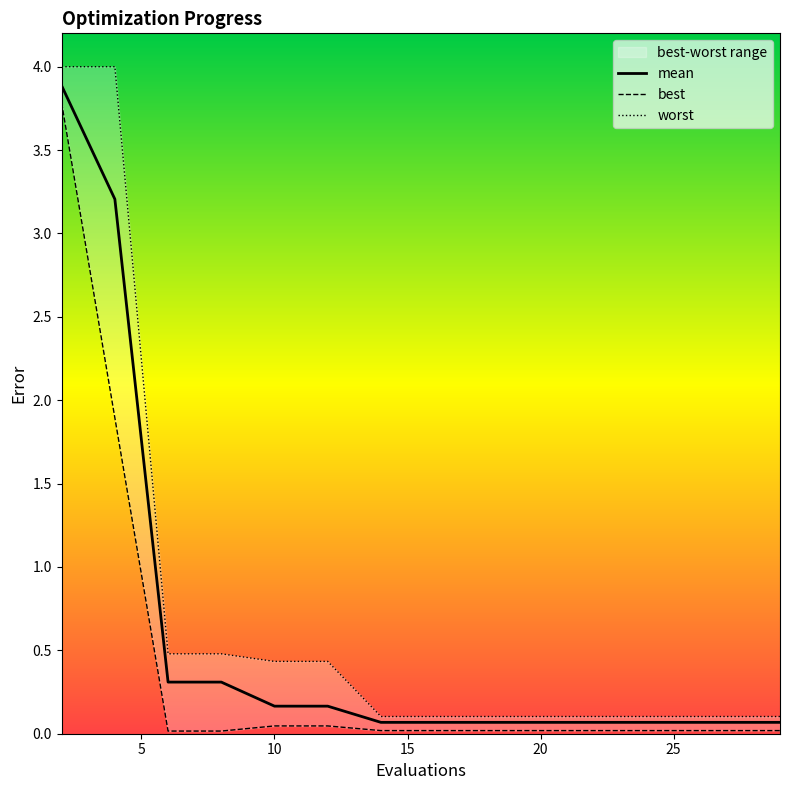

What is the highest value of the mean series?

3.9